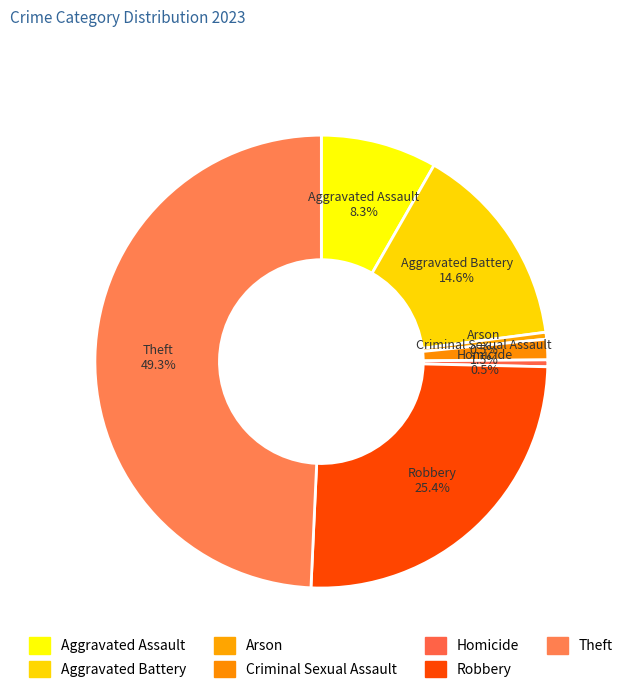

To the nearest percent, what percentage of the pie is Theft?

49%